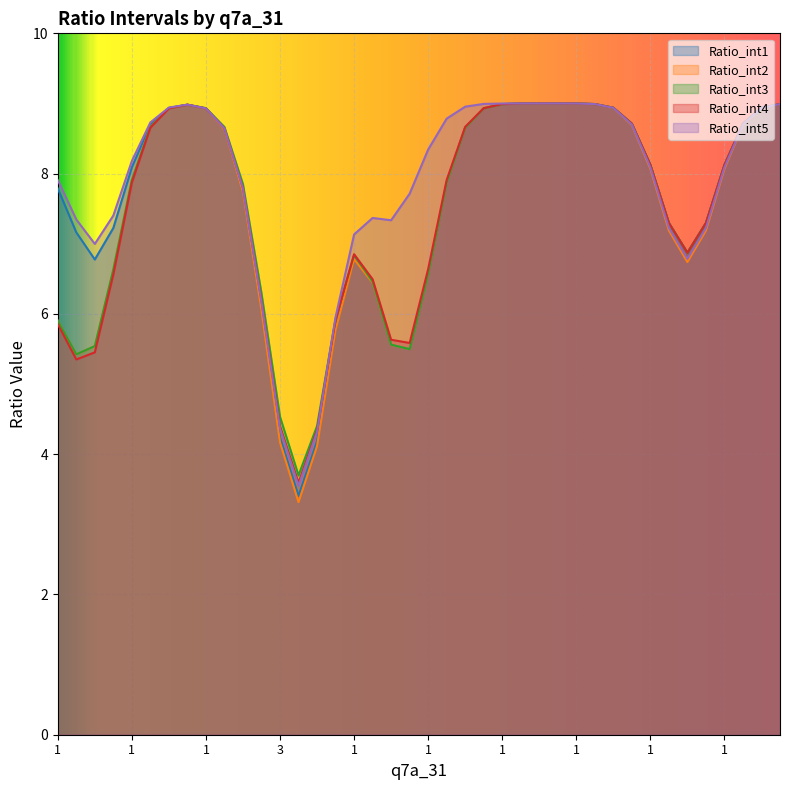

Is it true that Ratio_int2 equals 3.8 at 1?

False